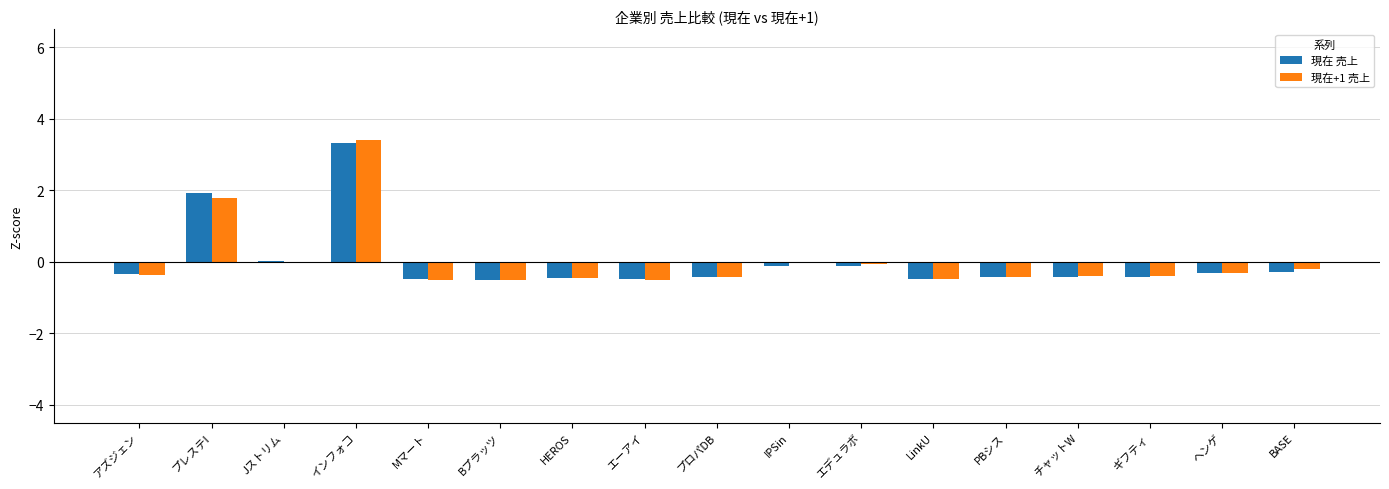

Count the number of categories in the chart.

17